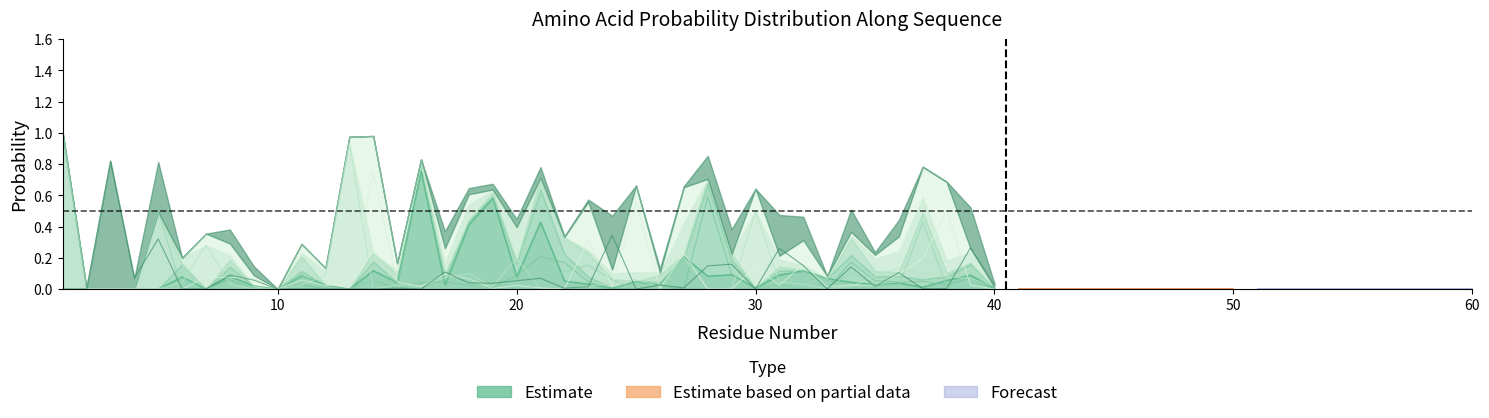

How many lines are shown in the chart?

6